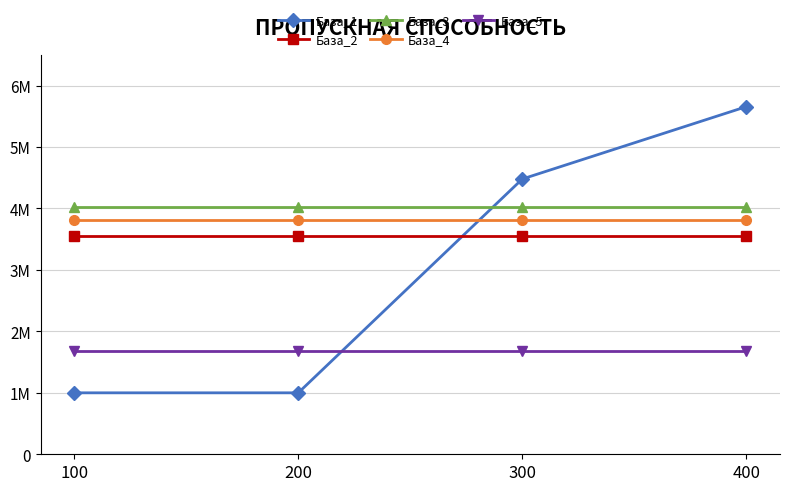

What are all the series names shown in the legend?

База_1, База_2, База_3, База_4, База_5